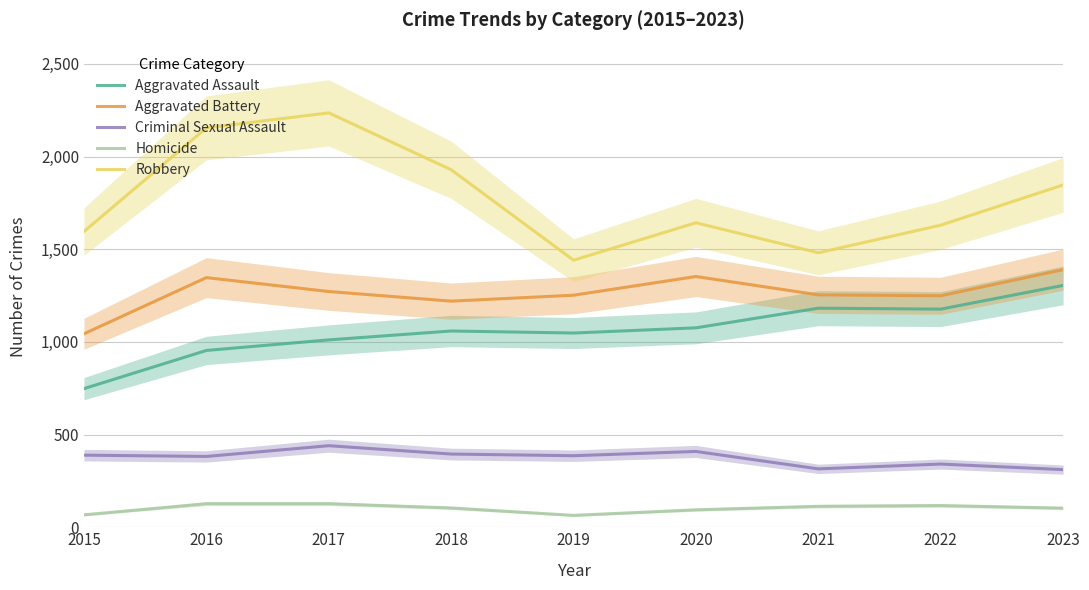

Reading right to left, extract all data points from this chart.

Aggravated Assault: 1305	1177	1182	1076	1048	1059	1011	954	748
Aggravated Battery: 1390	1249	1254	1353	1252	1220	1272	1347	1044
Criminal Sexual Assault: 311	341	315	409	386	395	440	382	389
Homicide: 103	117	113	94	64	104	127	127	67
Robbery: 1847	1630	1481	1643	1441	1929	2236	2155	1596